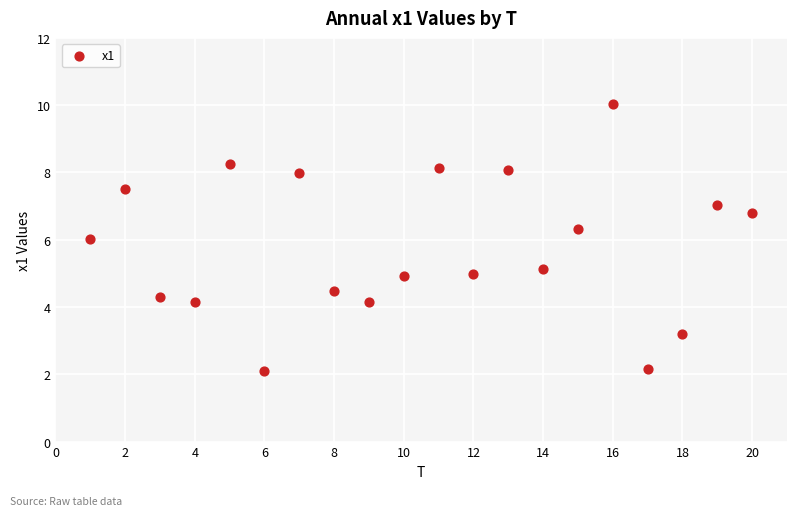

What is the range of Y values (max minus min)?

7.9